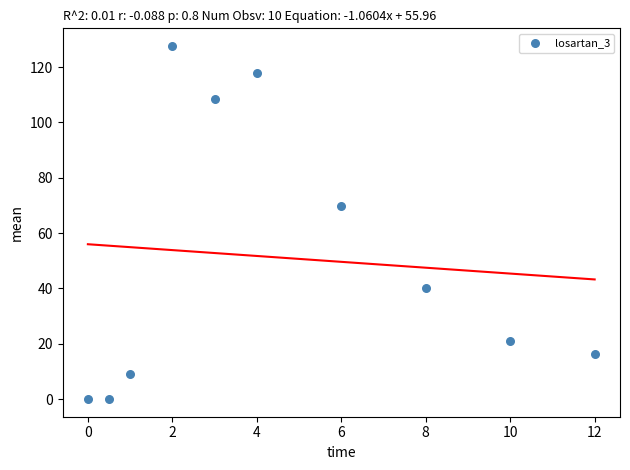

What Y value in the scatter plot is closest to 63?

69.7